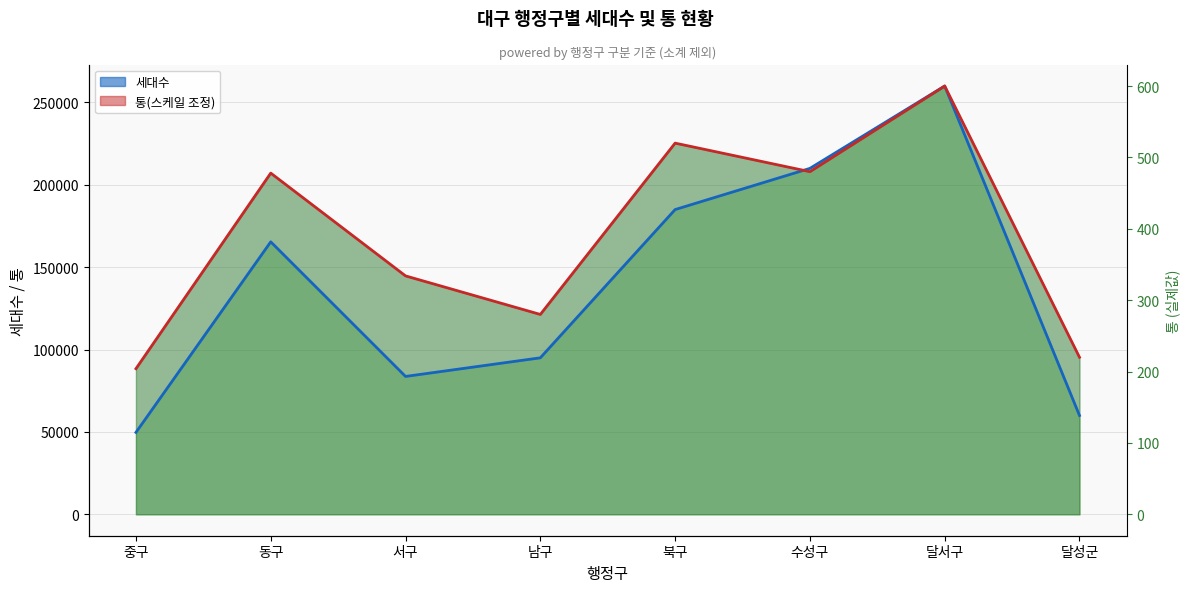

True or false: 세대수 (선) has more than 1 points higher than both neighbors.

True